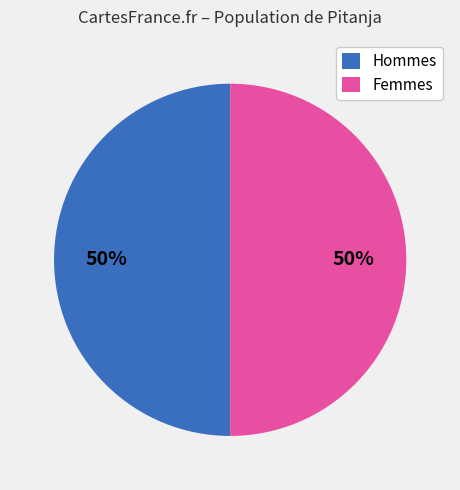

How many segments does this pie chart have?

2